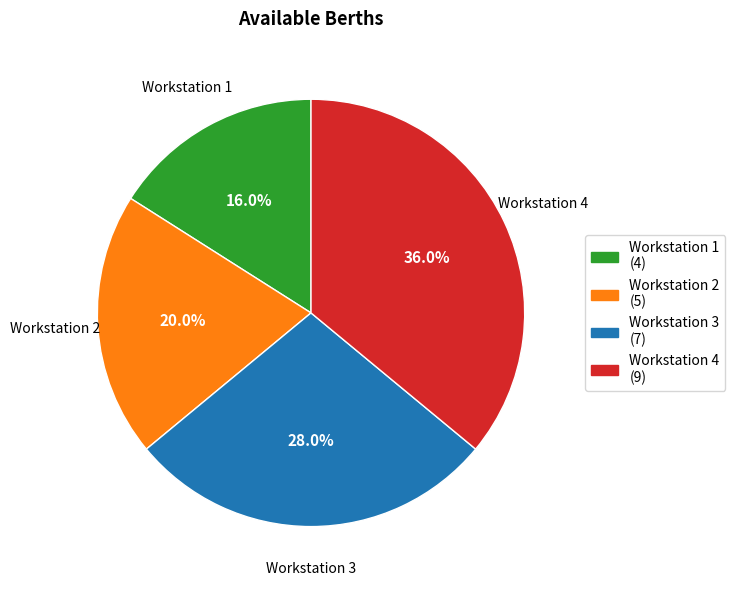

Which has a higher value, Workstation 2 or Workstation 3?

Workstation 3